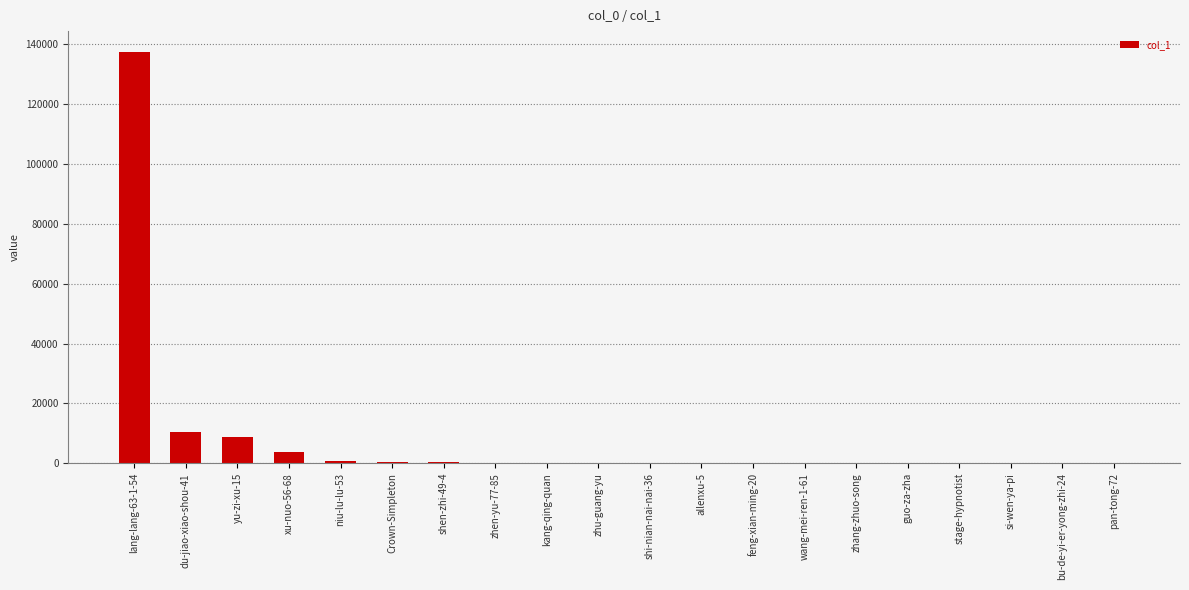

The value at yu-zi-xu-15 is 8790. True or false?

True